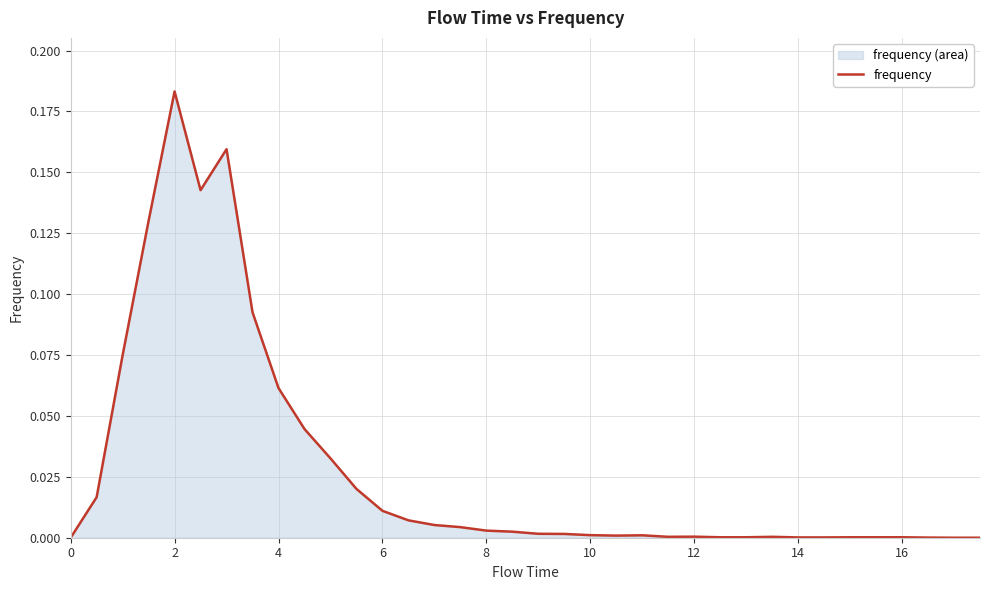

Is it true that the value at 12 is 0.0?

True